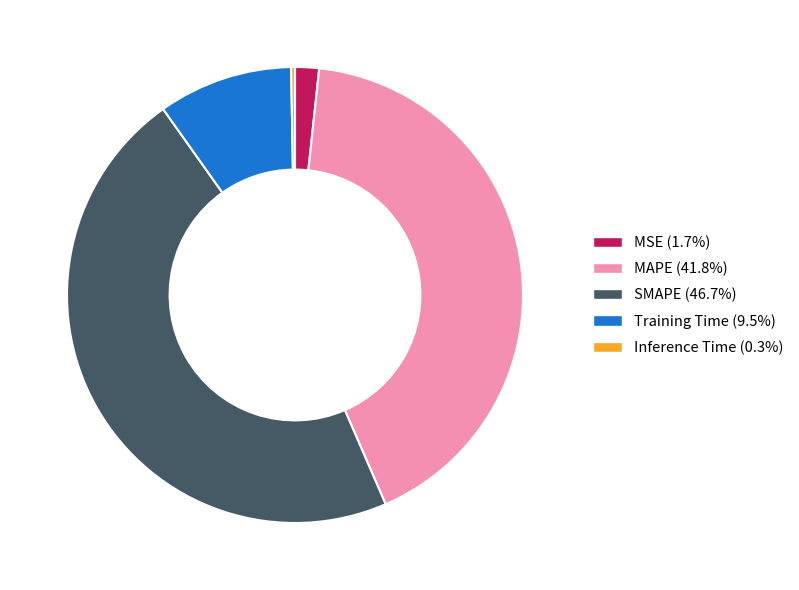

Is SMAPE the majority of the pie?

No